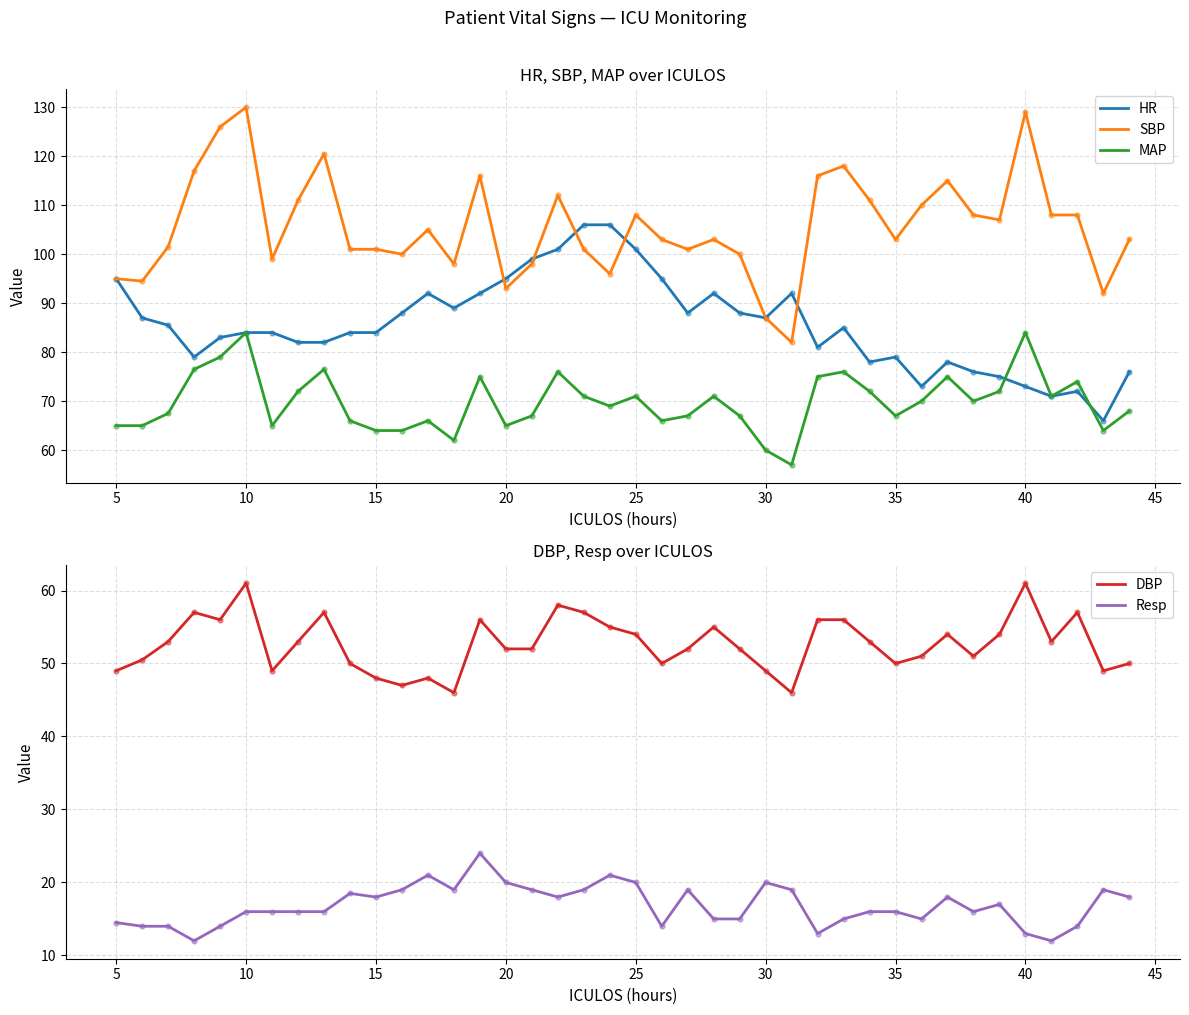

What is the lowest value of the HR series?

66.0